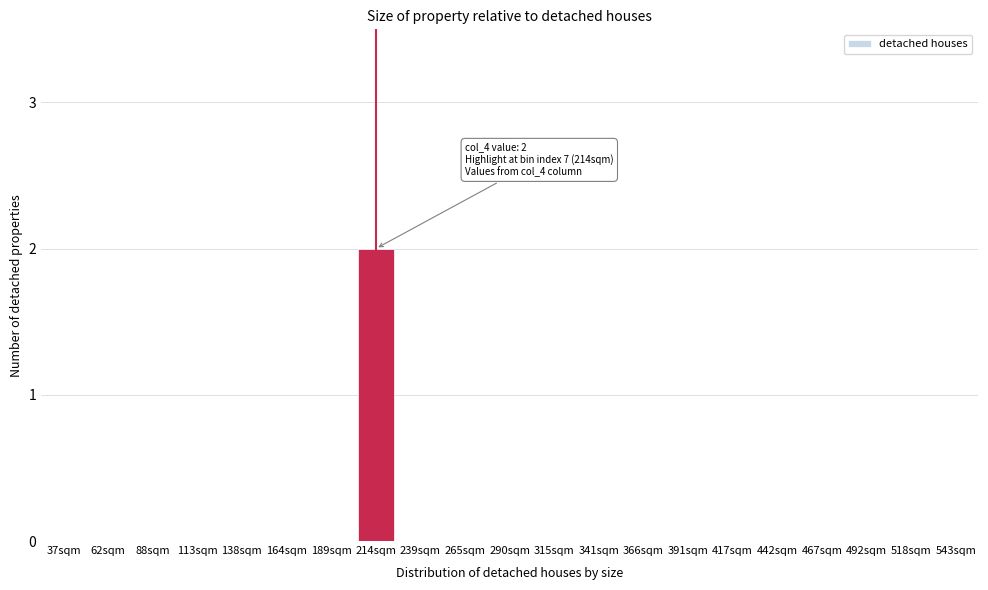

Reading left to right, what are all the values shown in this chart?

37sqm=0	62sqm=0	88sqm=0	113sqm=0	138sqm=0	164sqm=0	189sqm=0	214sqm=2	239sqm=0	265sqm=0	290sqm=0	315sqm=0	341sqm=0	366sqm=0	391sqm=0	417sqm=0	442sqm=0	467sqm=0	492sqm=0	518sqm=0	543sqm=0